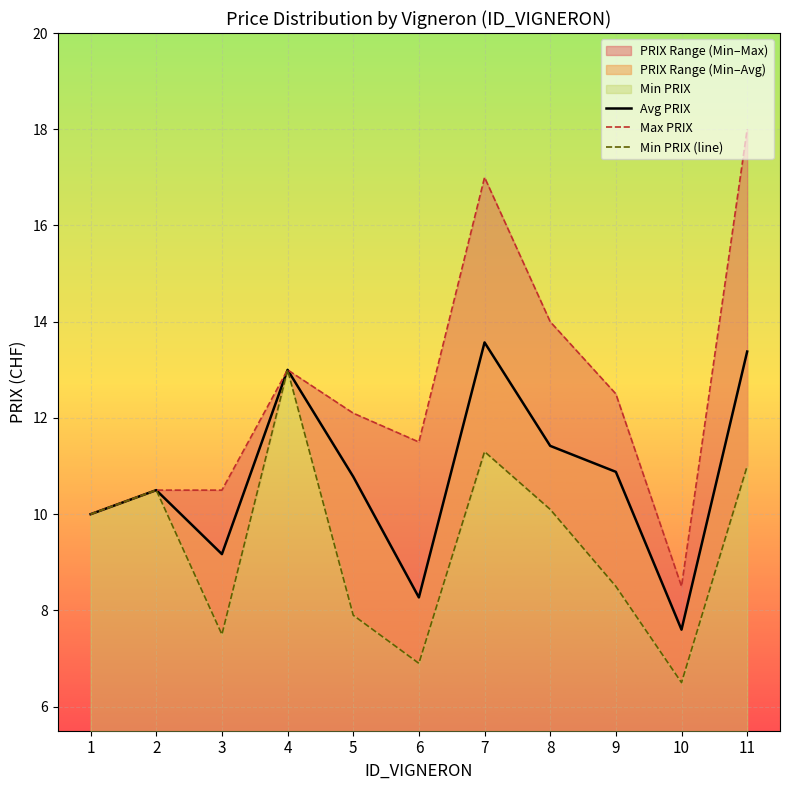

At which label does Min PRIX (line) first exceed 10?

2